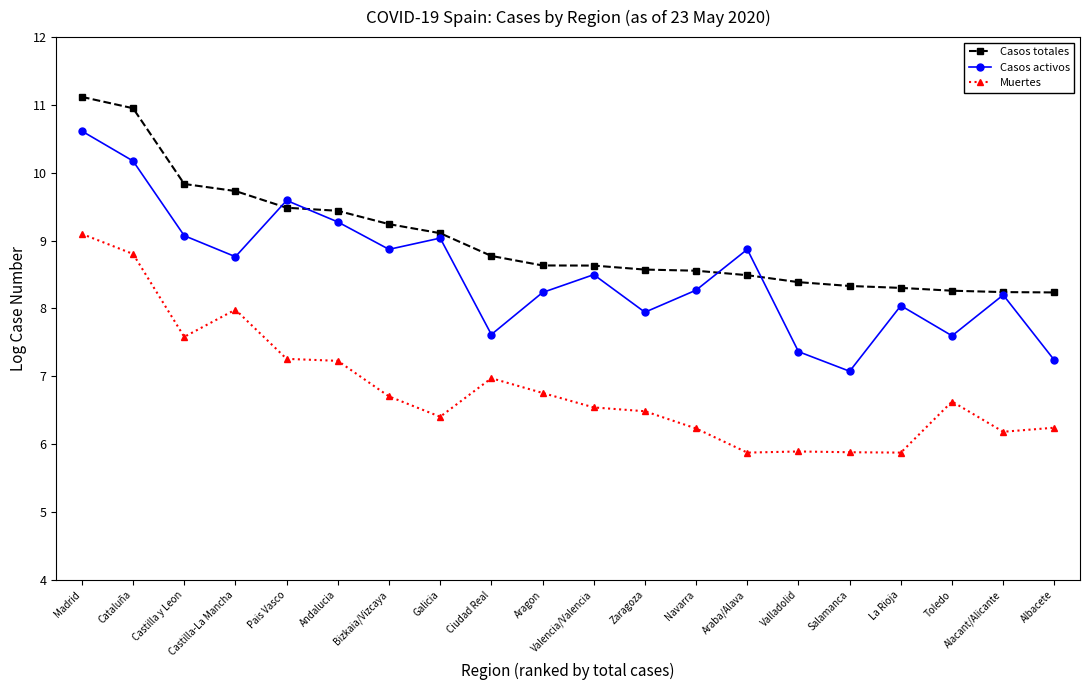

What is the smallest value displayed?

5.9